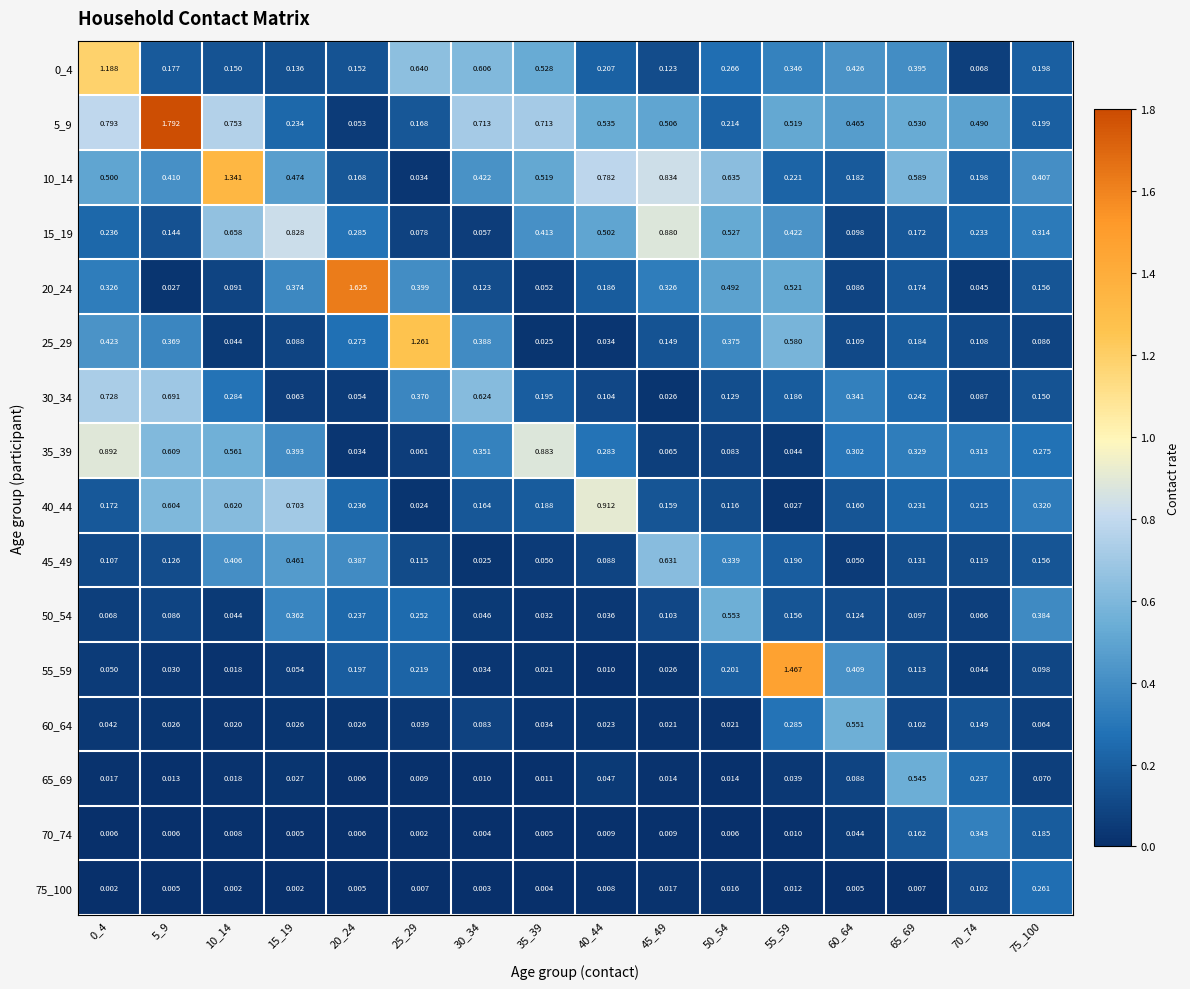

How many distinct data groups are displayed?

16